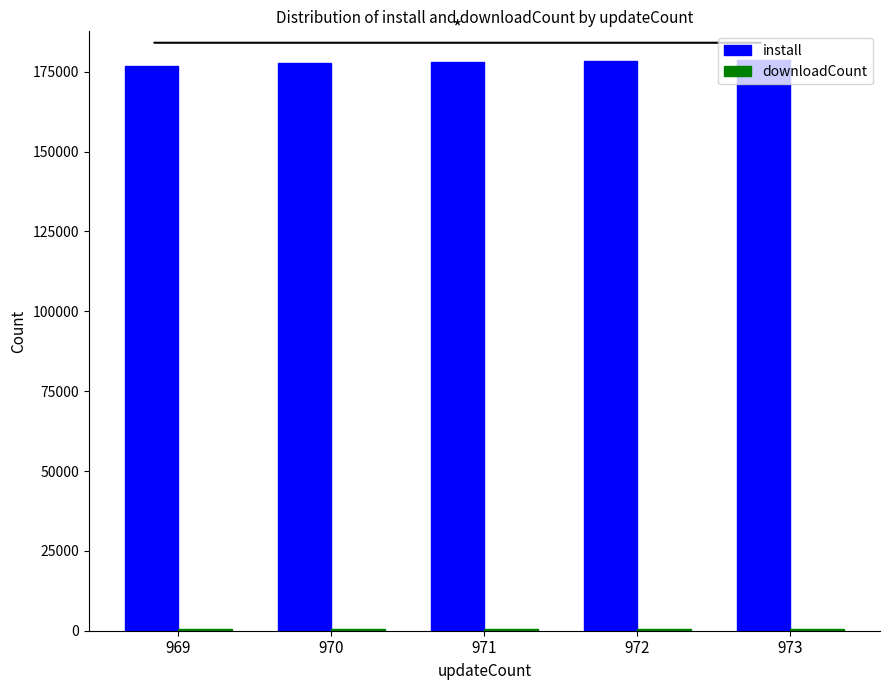

Which series has the largest total across all categories?

install